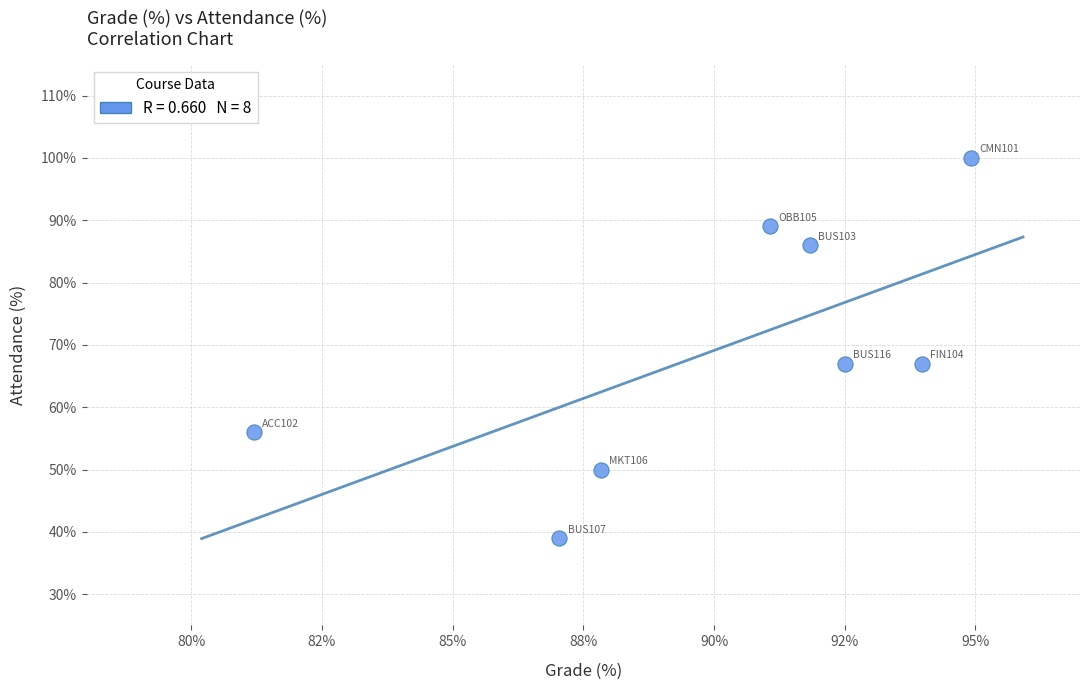

What is the average Y value?

69